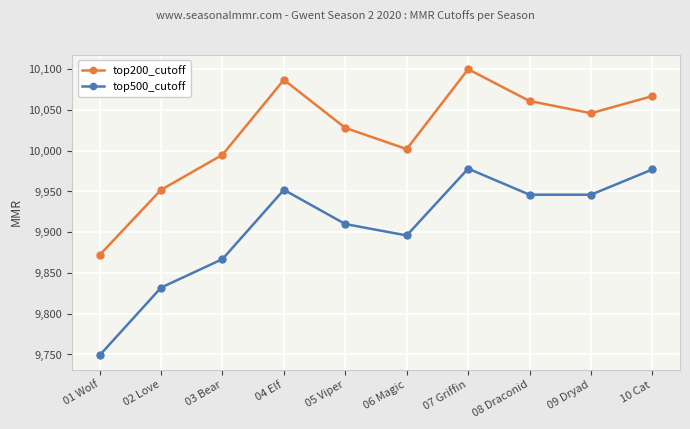

Which series changed the most between 08 Draconid and 10 Cat?

top500_cutoff